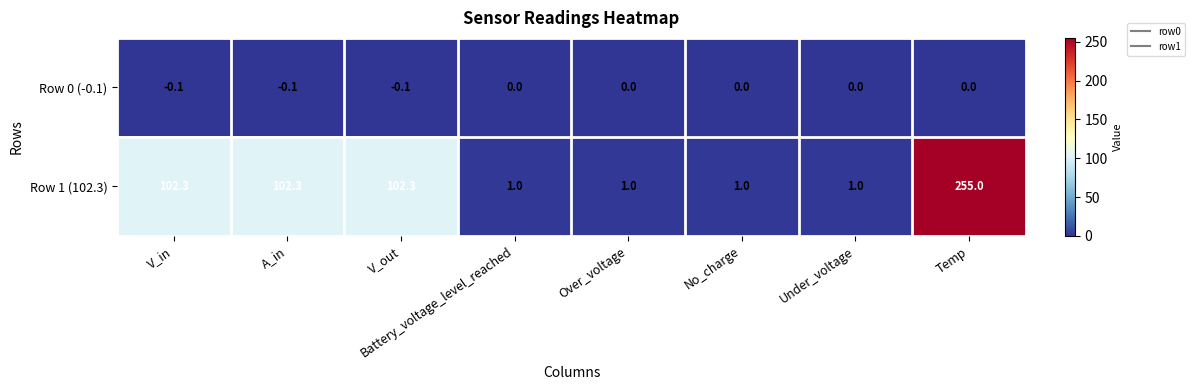

Rank the series by their maximum value, from highest to lowest.

Row 1 (102.3), Row 0 (-0.1)